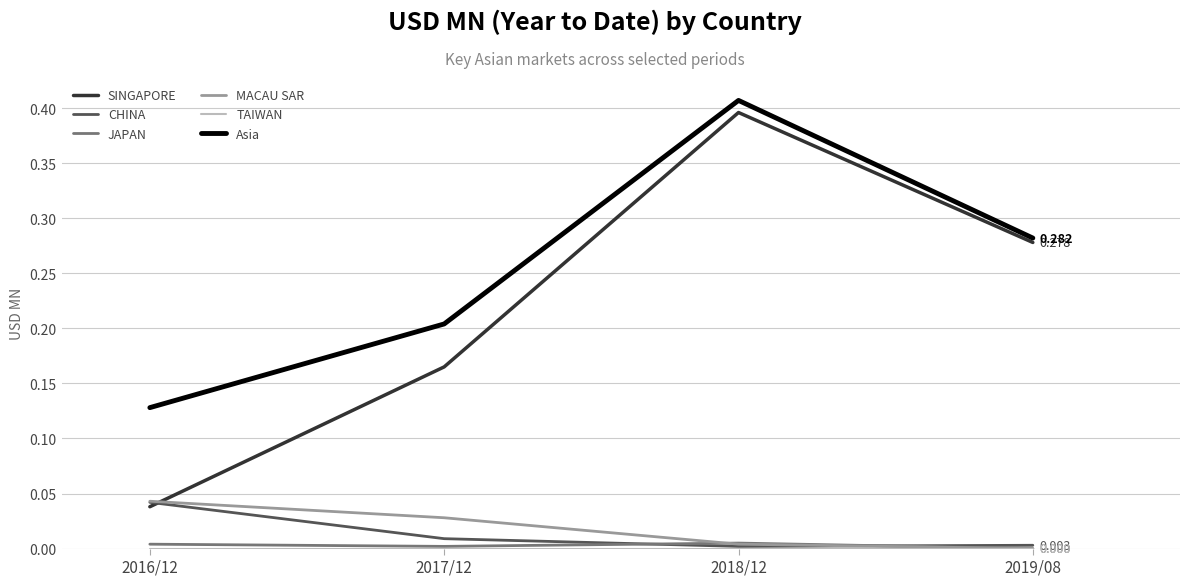

Which series has the largest range (max minus min)?

SINGAPORE